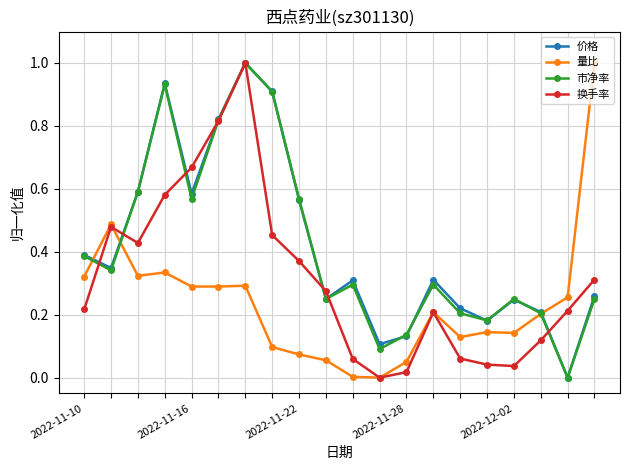

At how many categories does at least one series exceed 0?

20